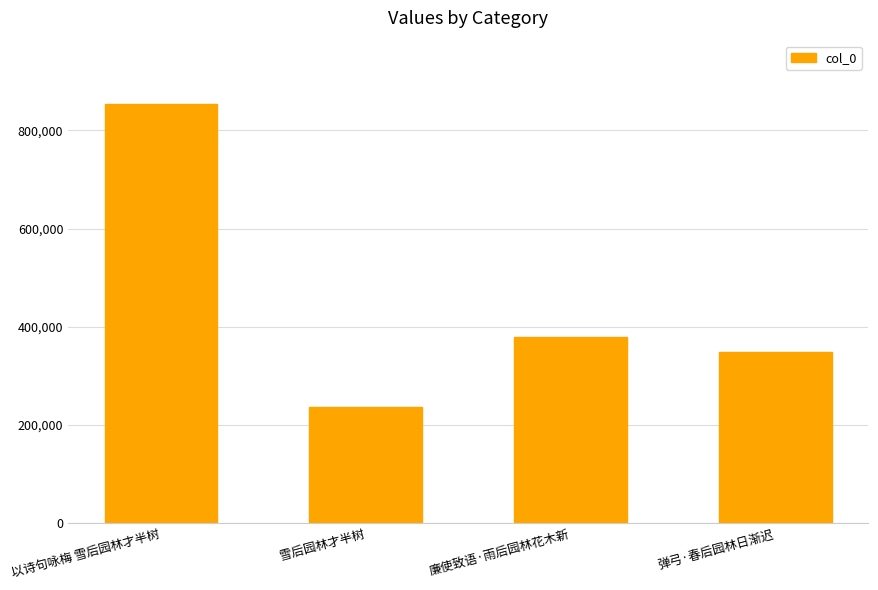

Rank the categories by value from lowest to highest.

雪后园林才半树, 弹弓·春后园林日渐迟, 廉使致语·雨后园林花木新, 以诗句咏梅 雪后园林才半树